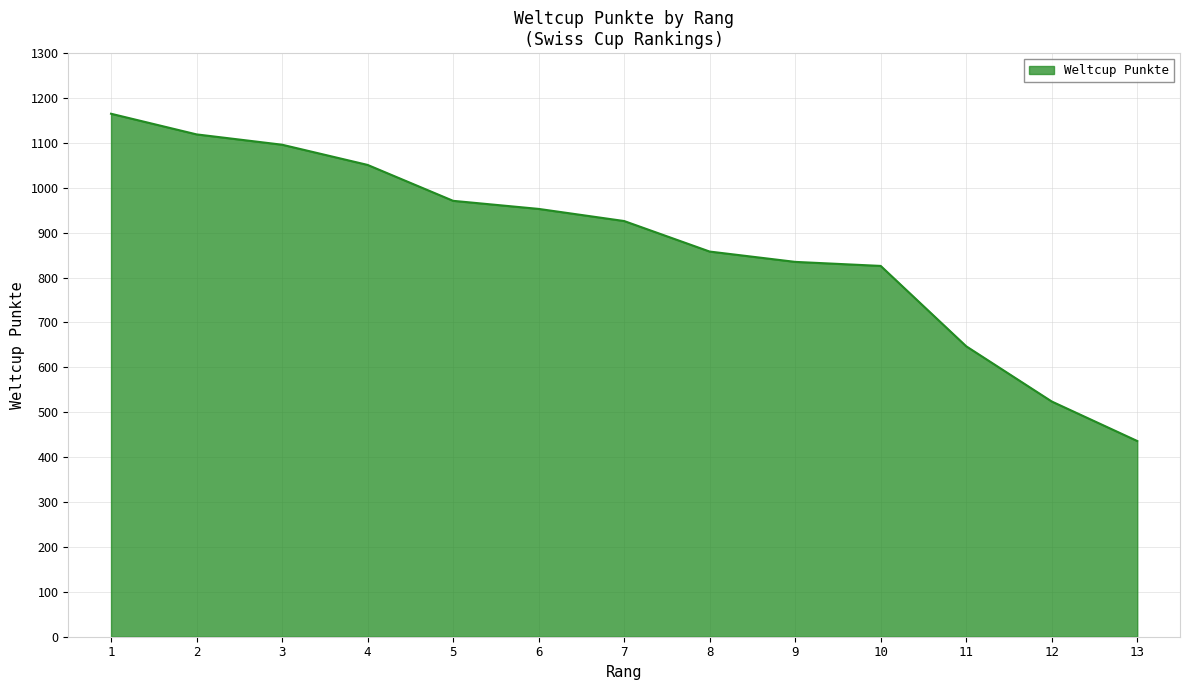

Reading left to right, list all the values displayed in this chart.

1=1165	2=1119	3=1096	4=1051	5=971	6=953	7=926	8=858	9=835	10=826	11=647	12=524	13=436